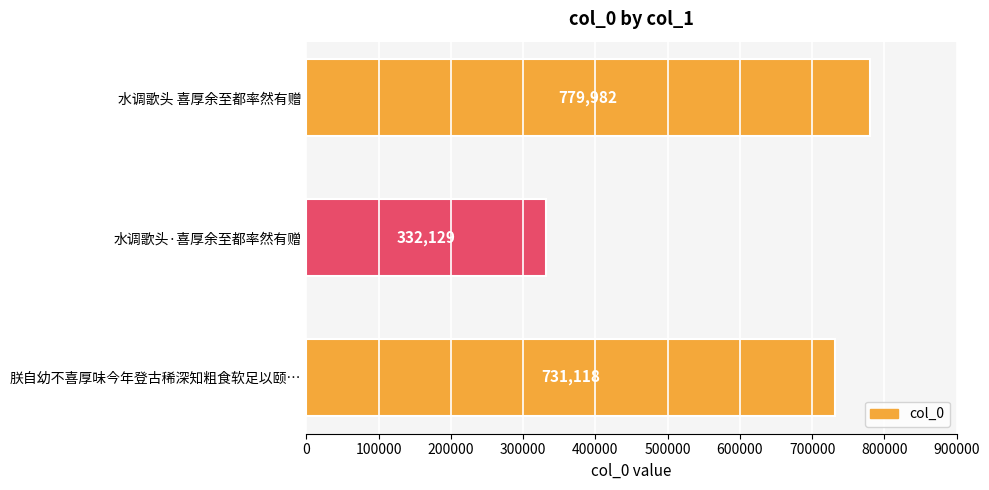

Rank the categories by value from lowest to highest.

水调歌头·喜厚余至都率然有赠, 朕自幼不喜厚味今年登古稀深知粗食软足以颐…, 水调歌头 喜厚余至都率然有赠